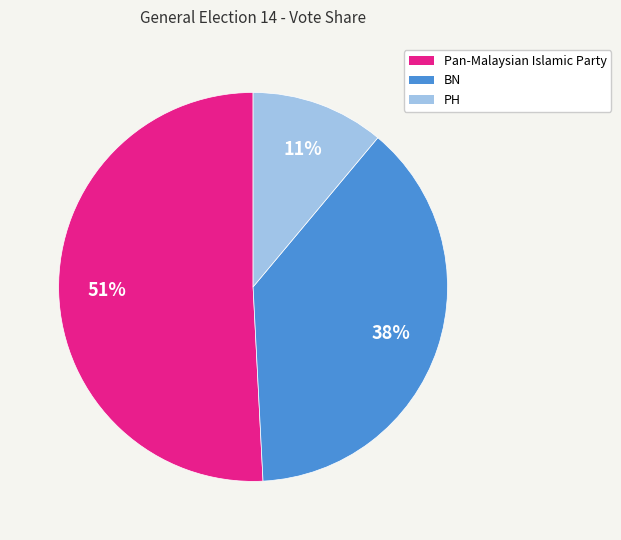

Rank the categories by value from lowest to highest.

PH, BN, Pan-Malaysian Islamic Party